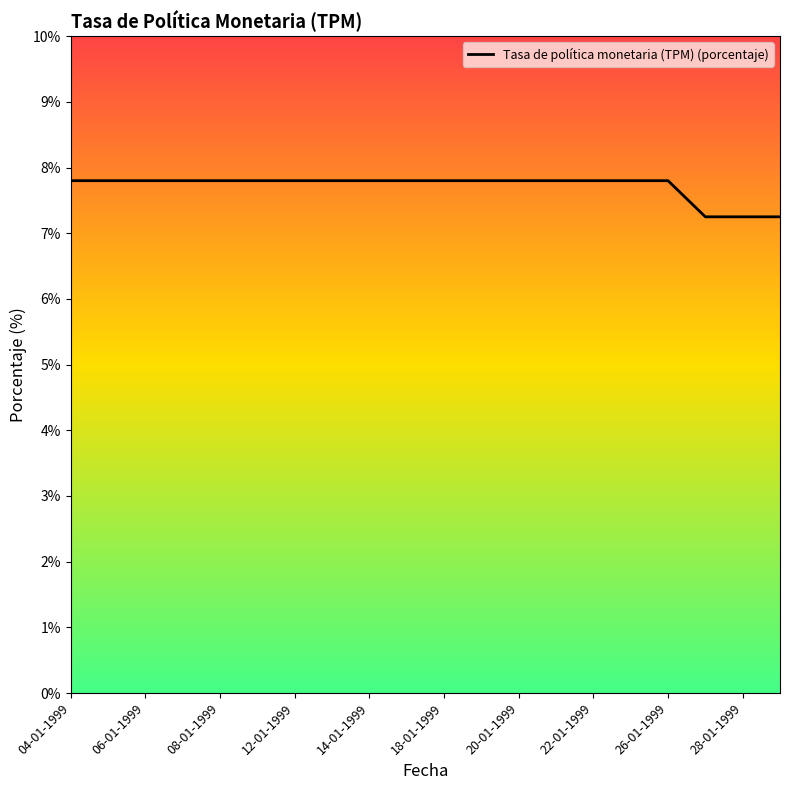

What is the greatest value displayed?

7.8